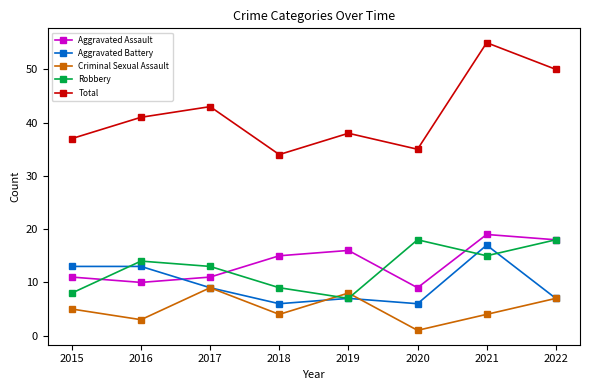

What is the sum of all Aggravated Assault values?

109